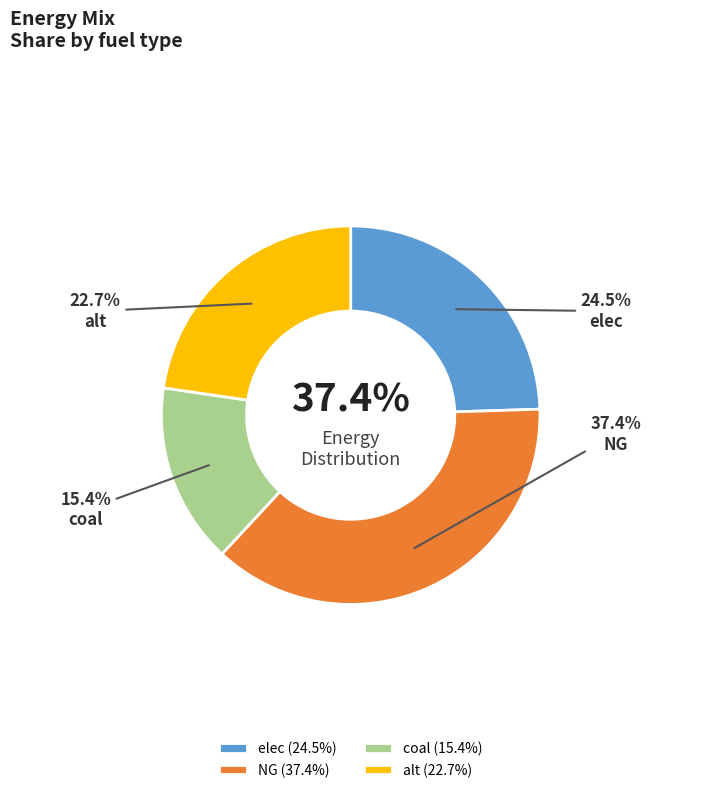

True or false: coal accounts for 26% of the total.

False